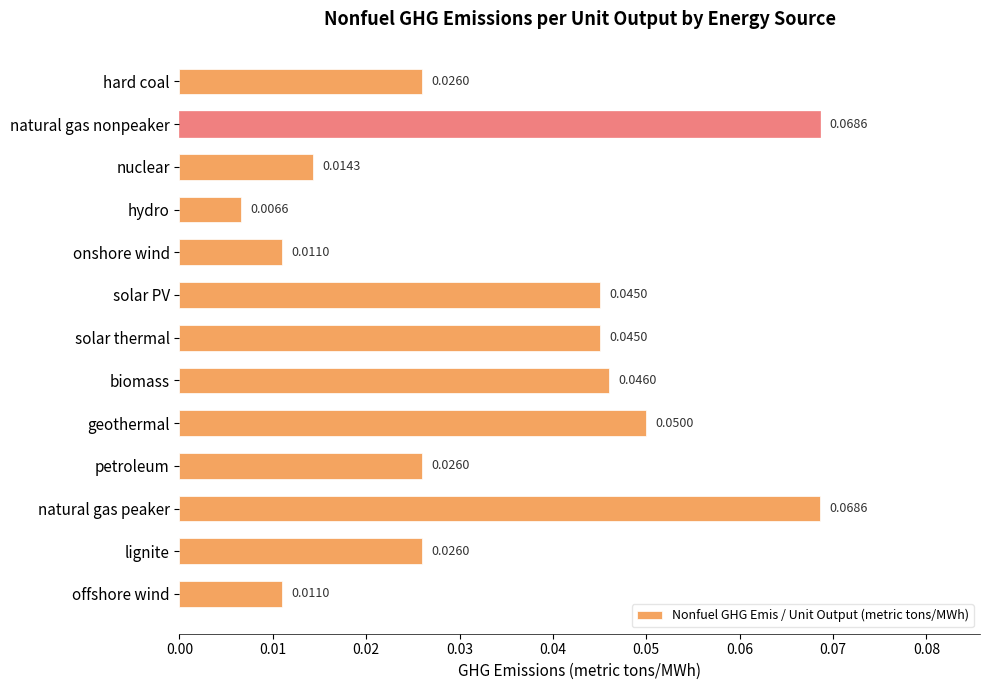

Count the values in the range 0 to 1.

13